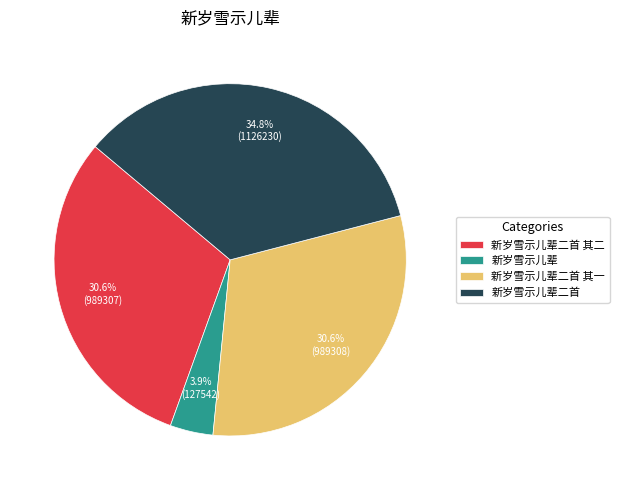

What is the ratio of the value at 新岁雪示儿辈 to the value at 新岁雪示儿辈二首 其一?

0.1